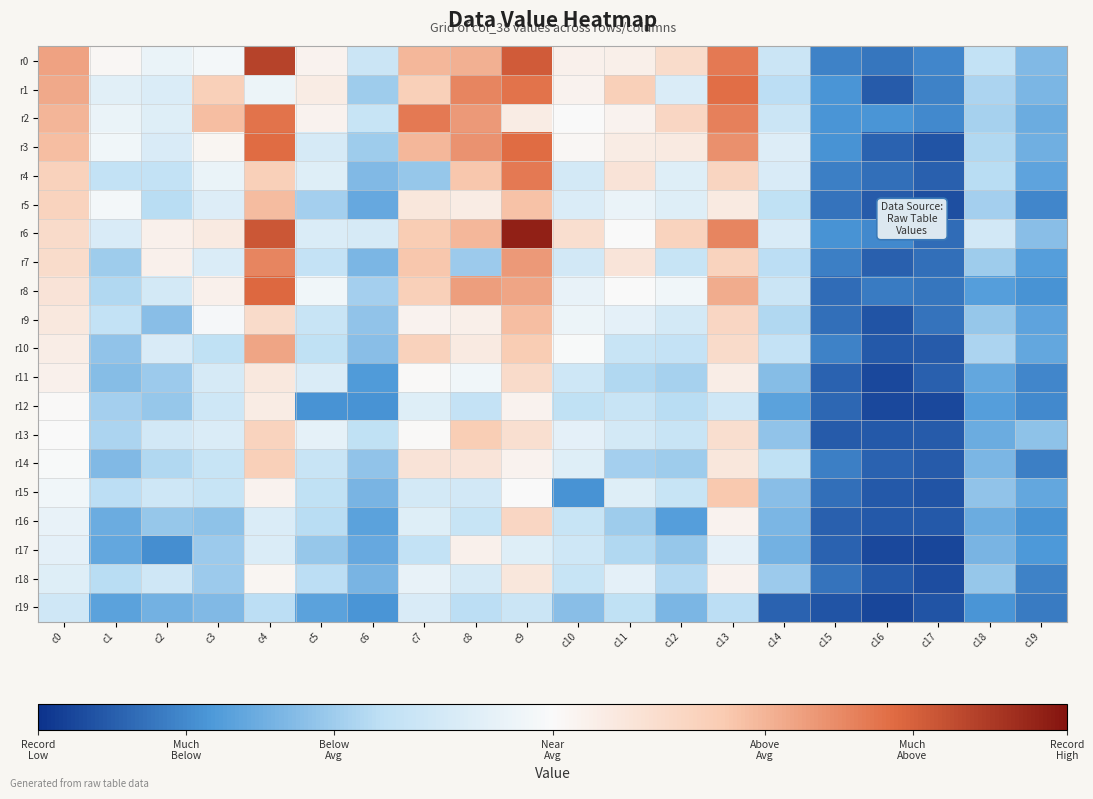

Between c7 and c15, which is larger?

c7